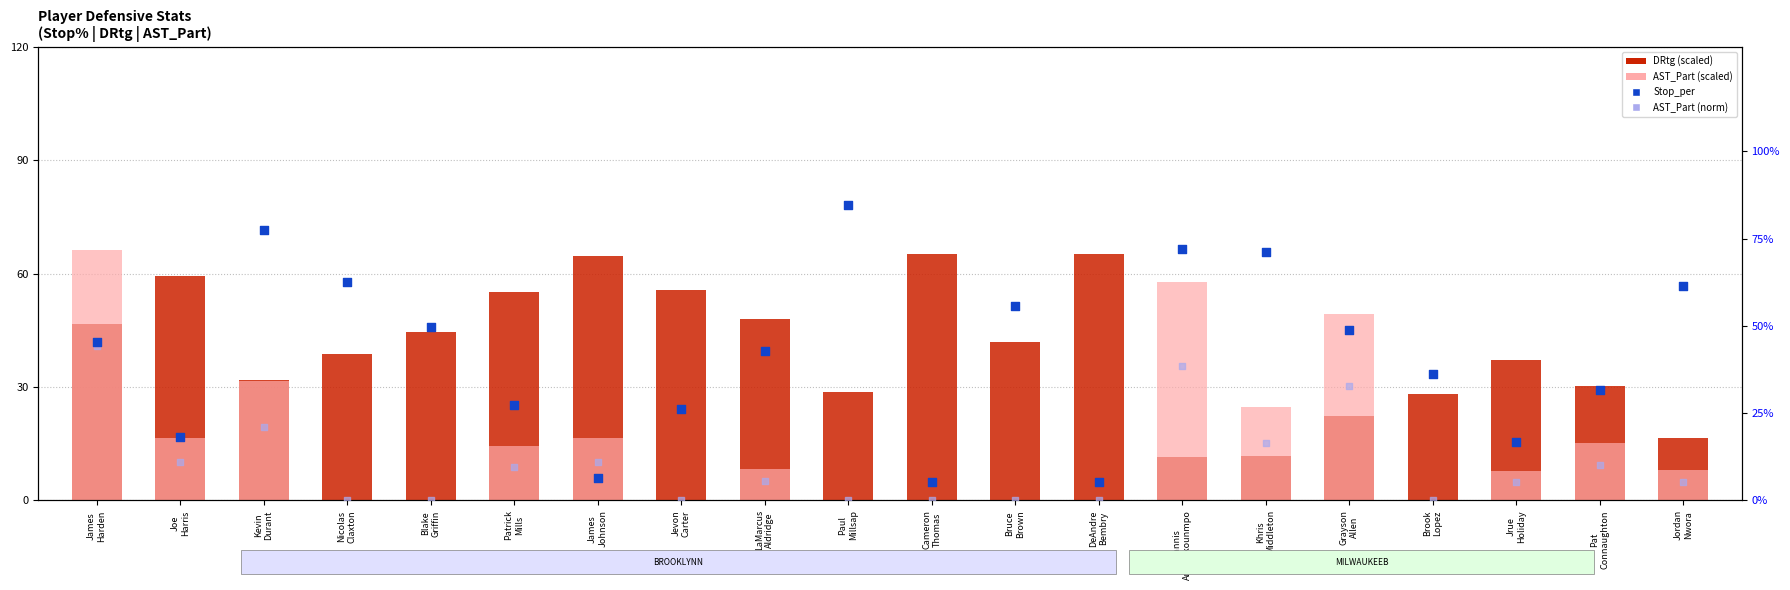

Which series contains the lowest Y value?

AST_Part (scaled)